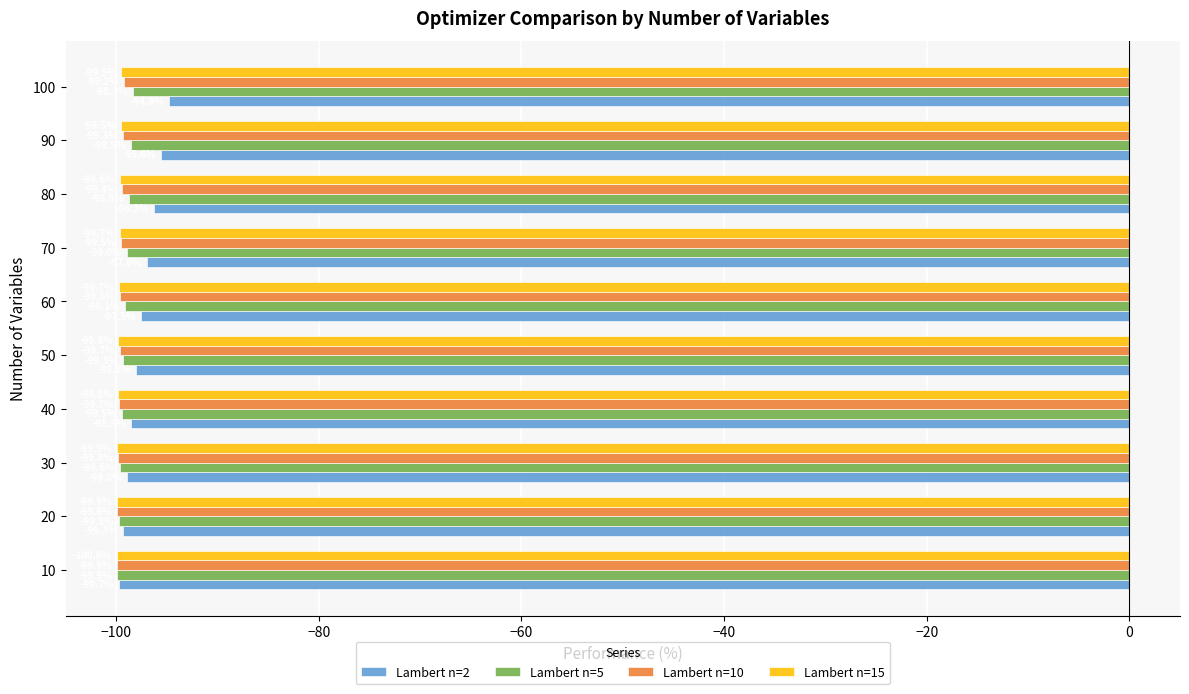

Is it true that Lambert n=10 equals -99.8 at 30?

True